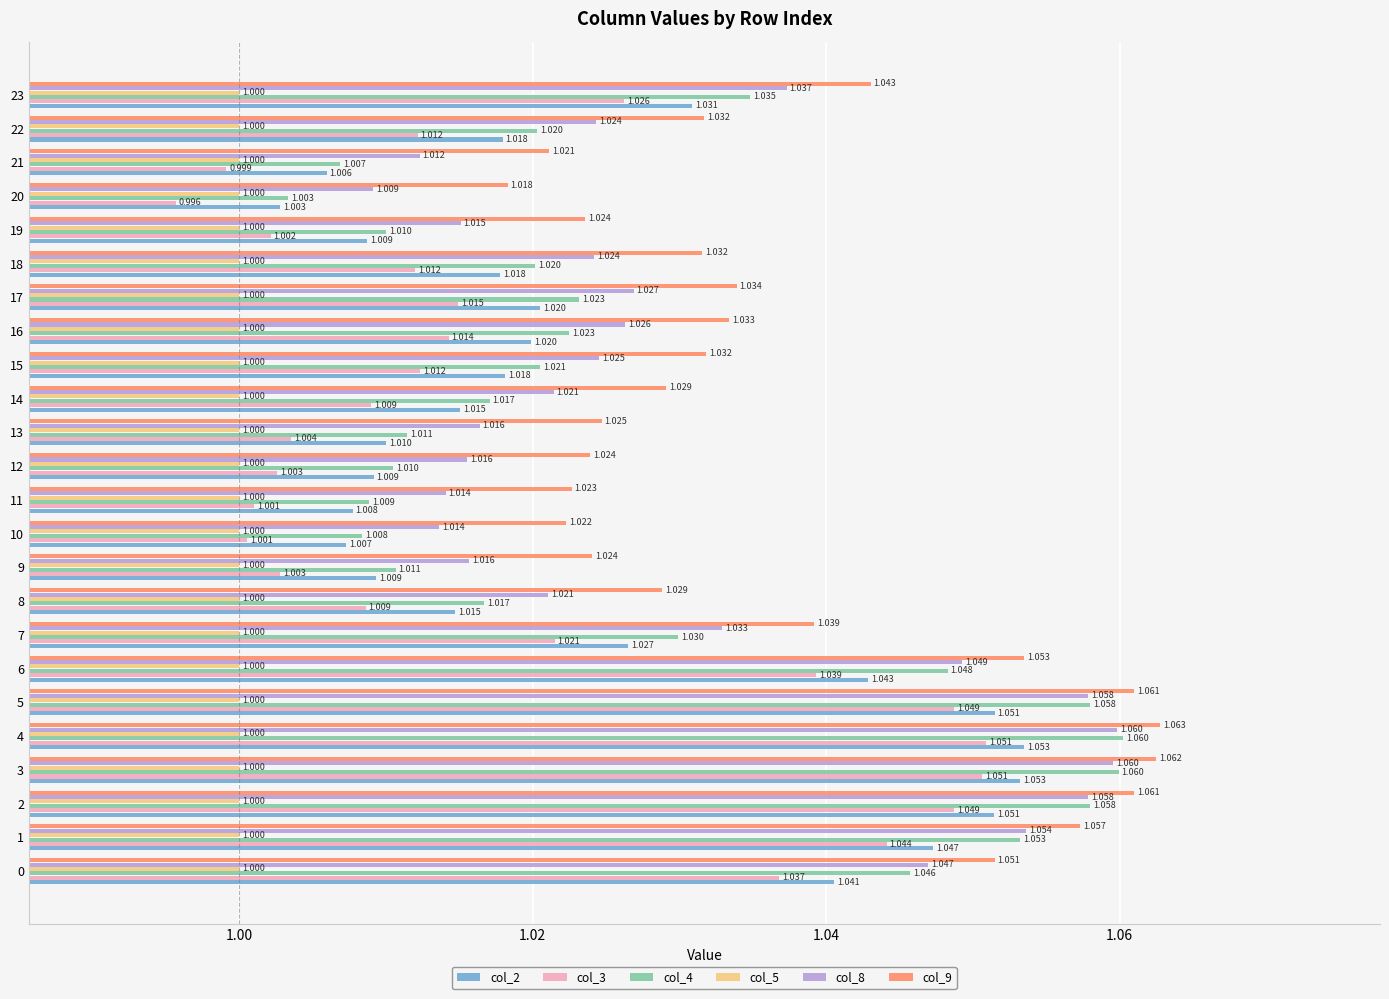

Is the value of col_9 at 3 greater than the value of col_8 at 20?

Yes